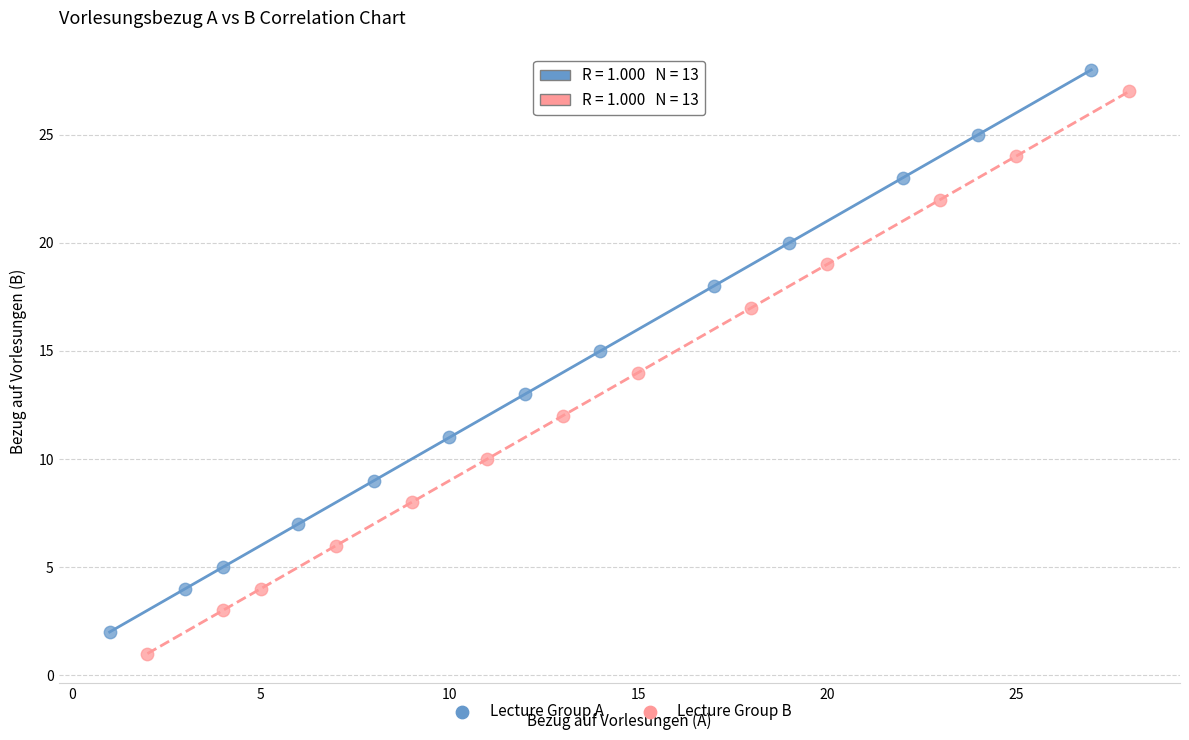

What are all the series names shown in the legend?

Lecture Group A, Lecture Group B